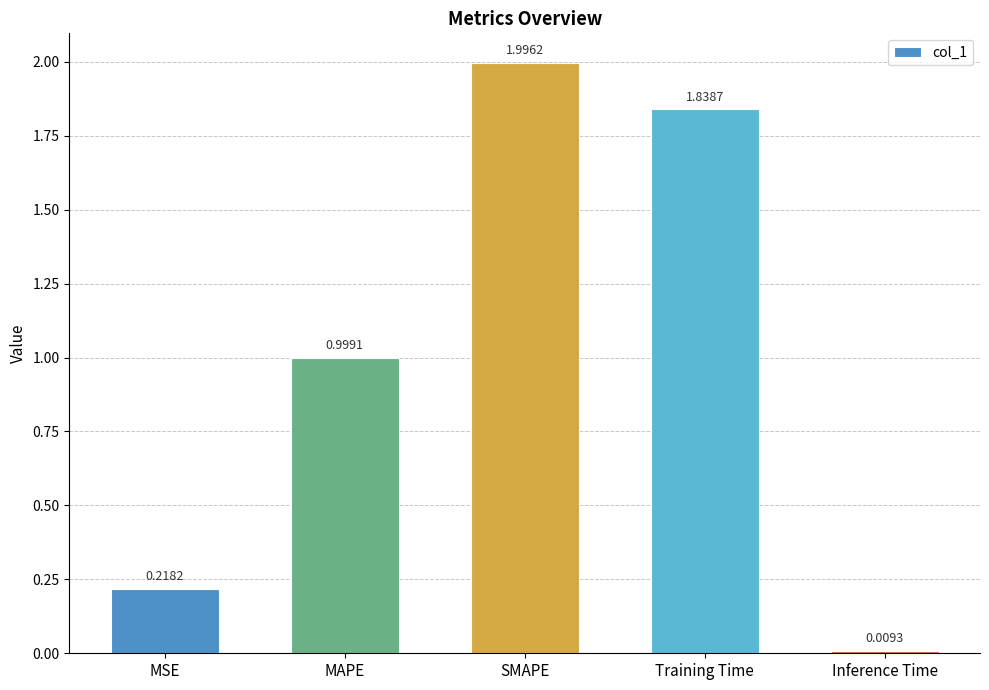

What is the average value?

1.0